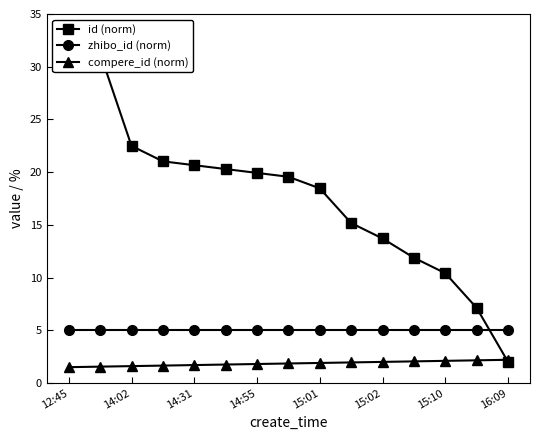

What are all the series names shown in the legend?

id (norm), zhibo_id (norm), compere_id (norm)